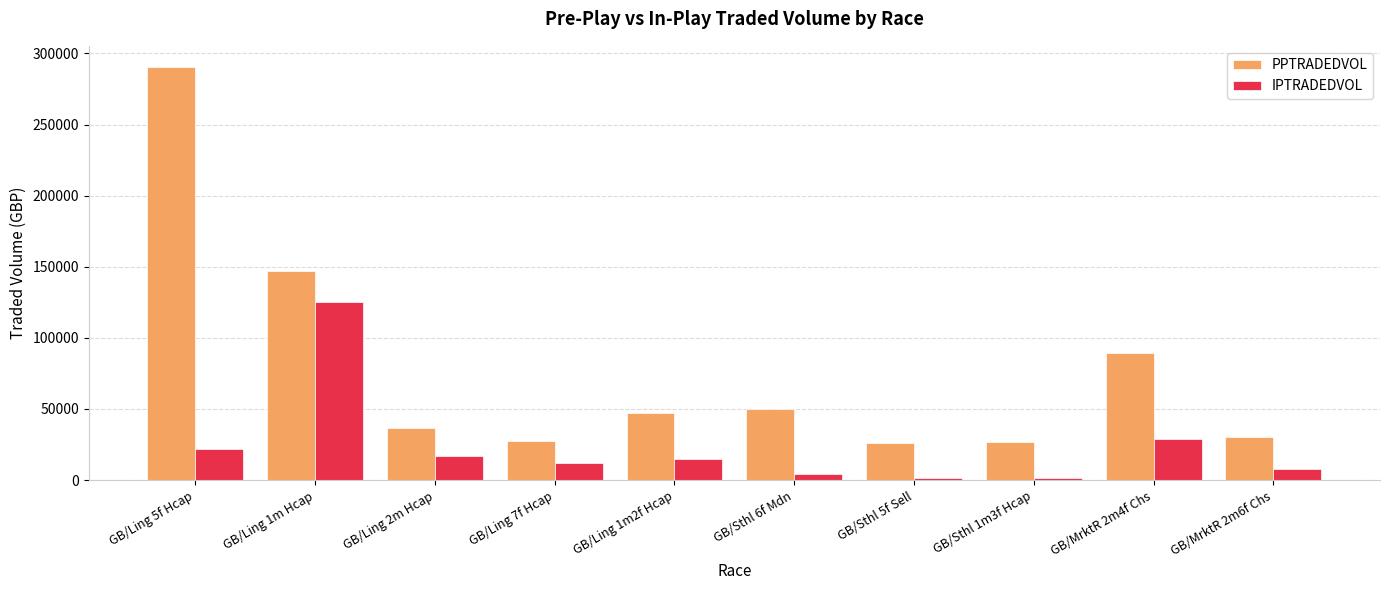

Rank the series by their maximum value, from lowest to highest.

IPTRADEDVOL, PPTRADEDVOL